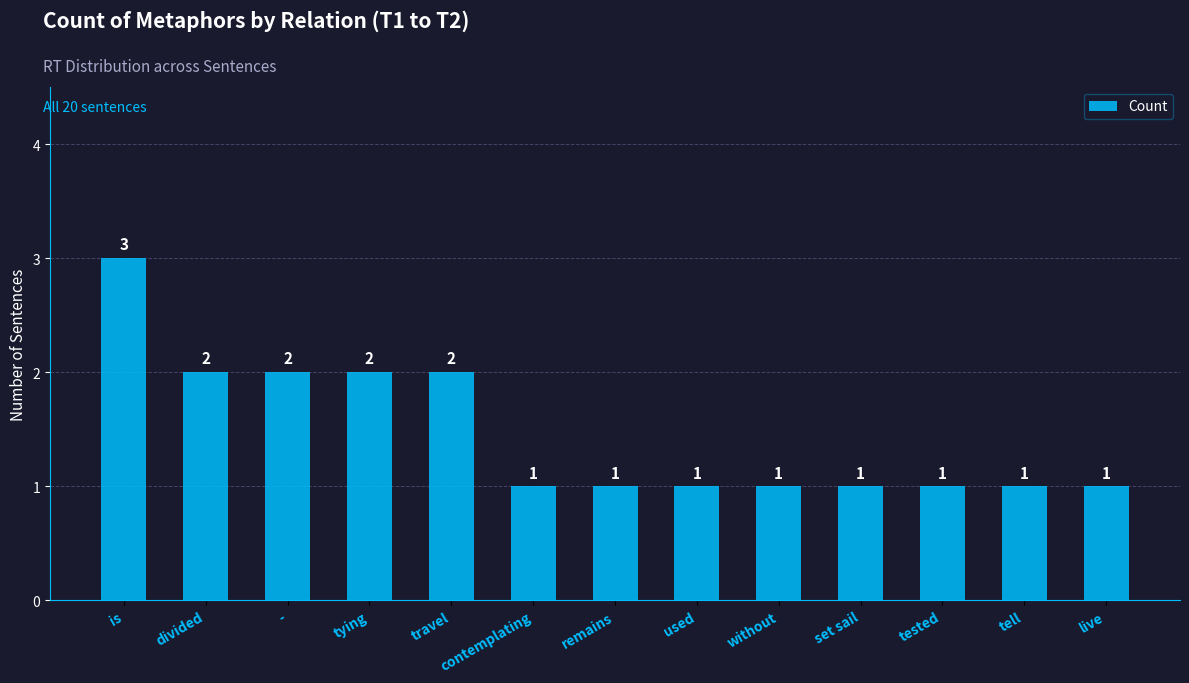

What is the sum of the values at tested and travel?

3